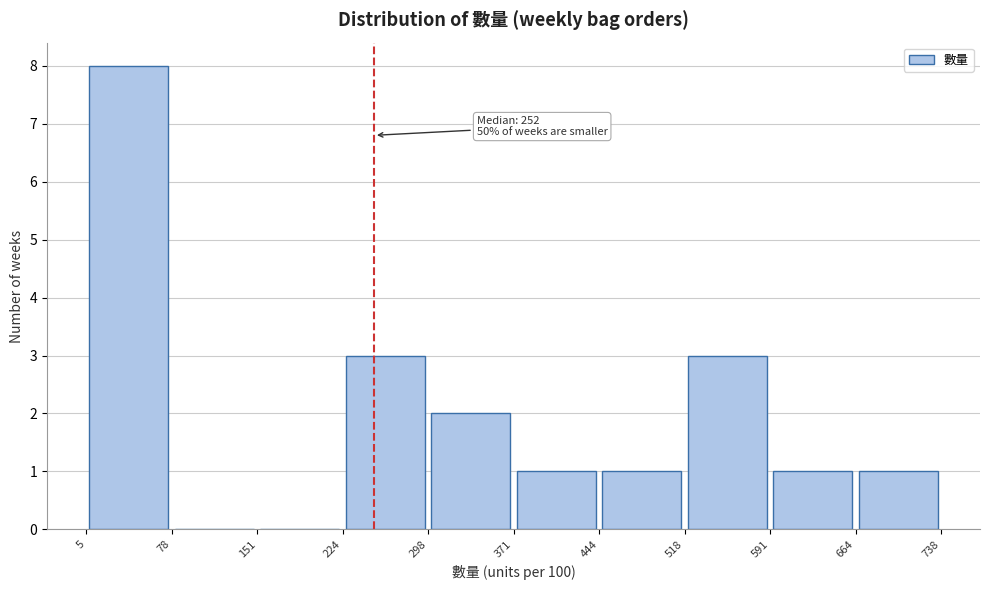

Which range on the x-axis has the tallest bar?

5 to 78